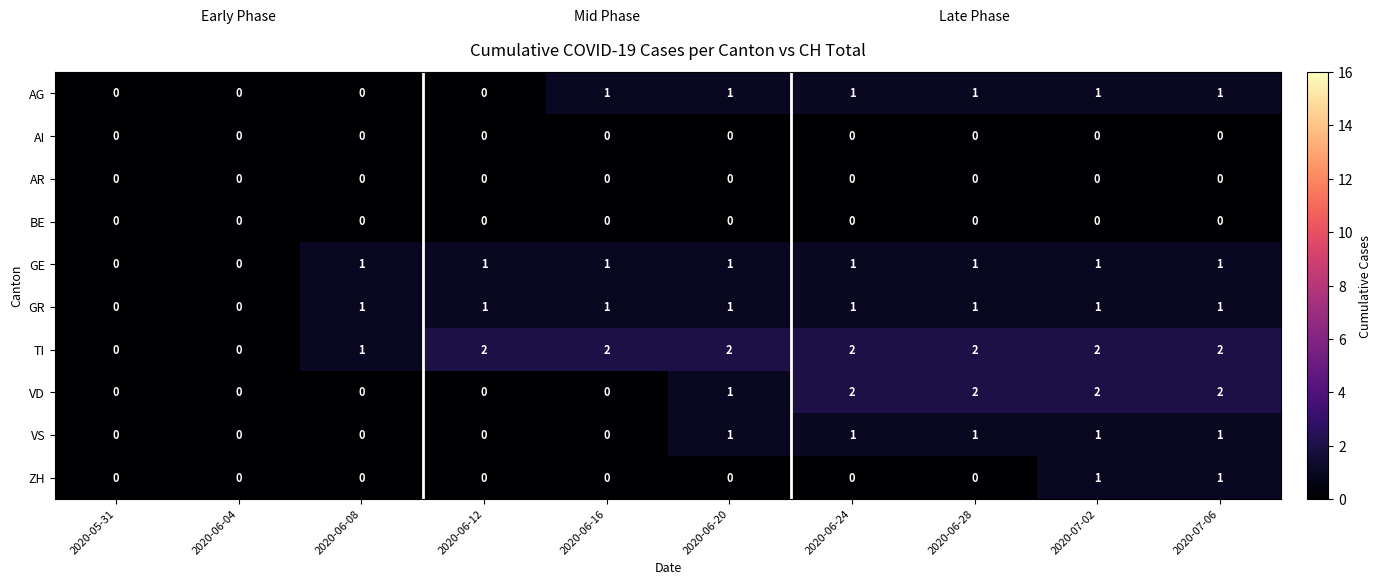

Between 2020-06-08 and 2020-06-24, which series saw the biggest shift?

VD